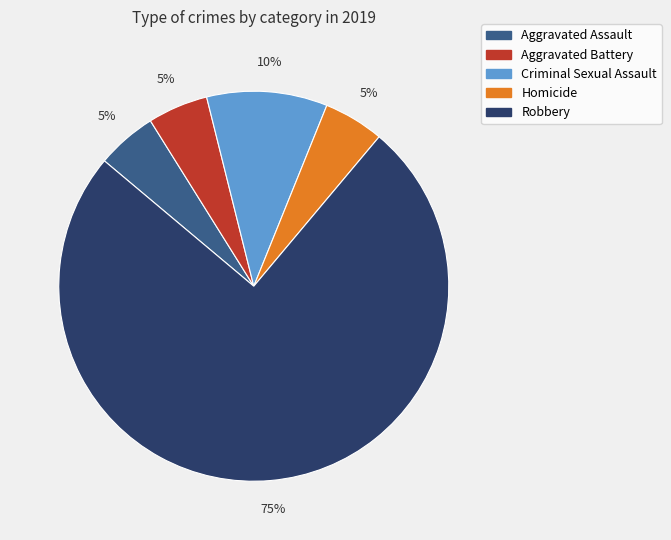

Between Aggravated Assault and Robbery, which is larger?

Robbery